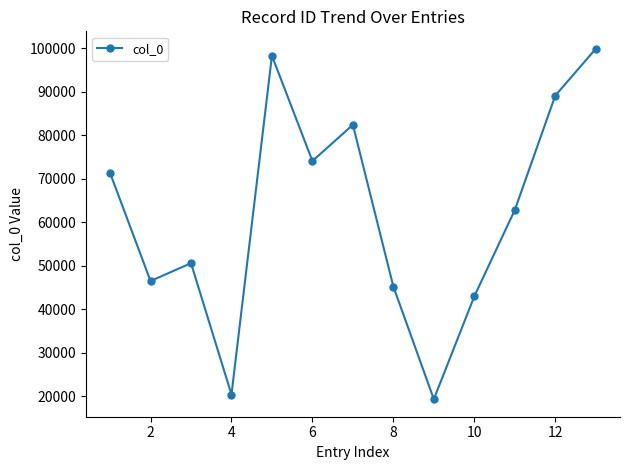

What is the difference between the maximum and minimum values?

80526